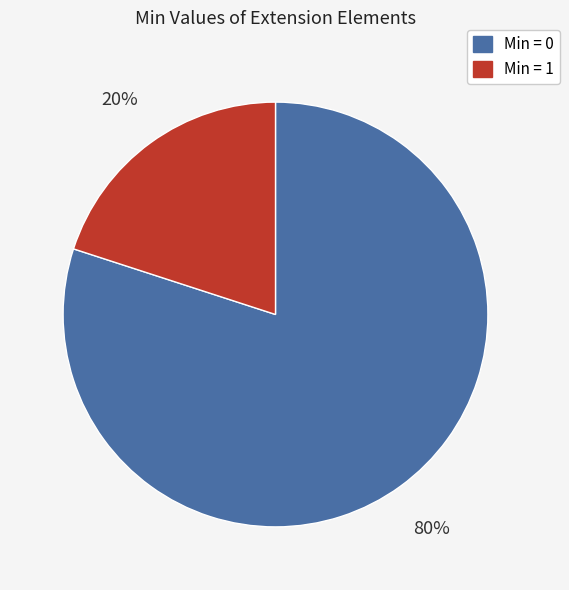

To the nearest percent, what is the difference between the largest and smallest slice percentages?

60%